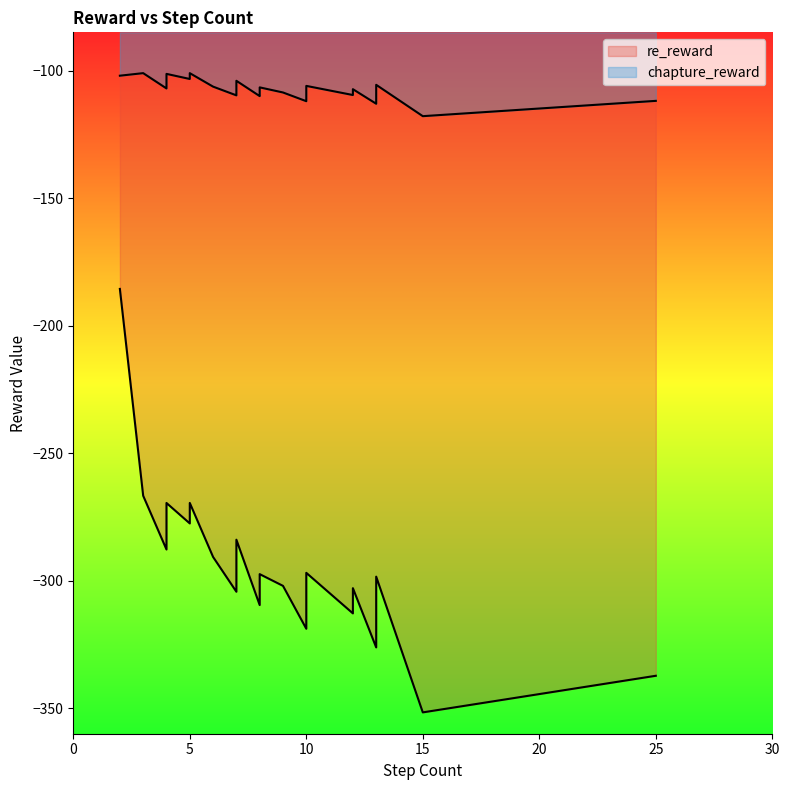

True or false: chapture_reward and re_reward intersect in this chart.

False